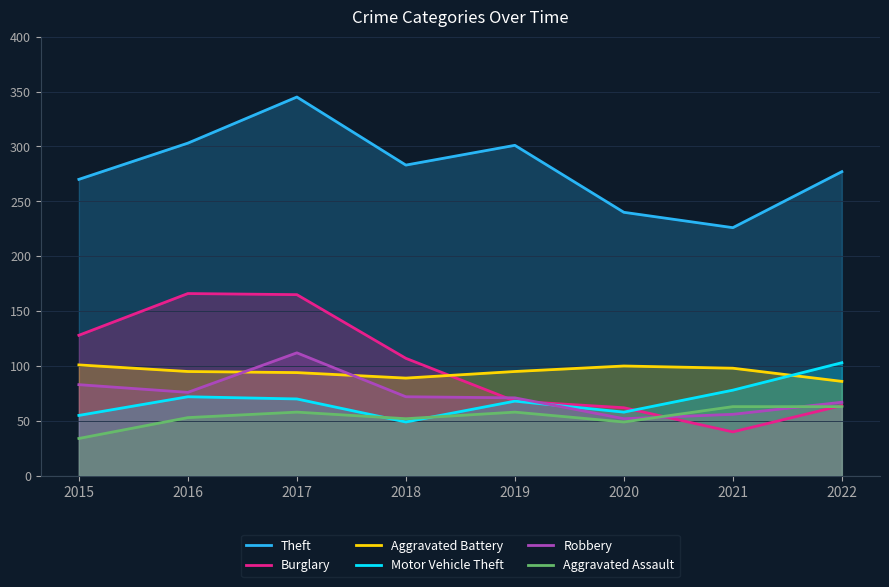

What is the difference between the highest and lowest values at 2021?

186